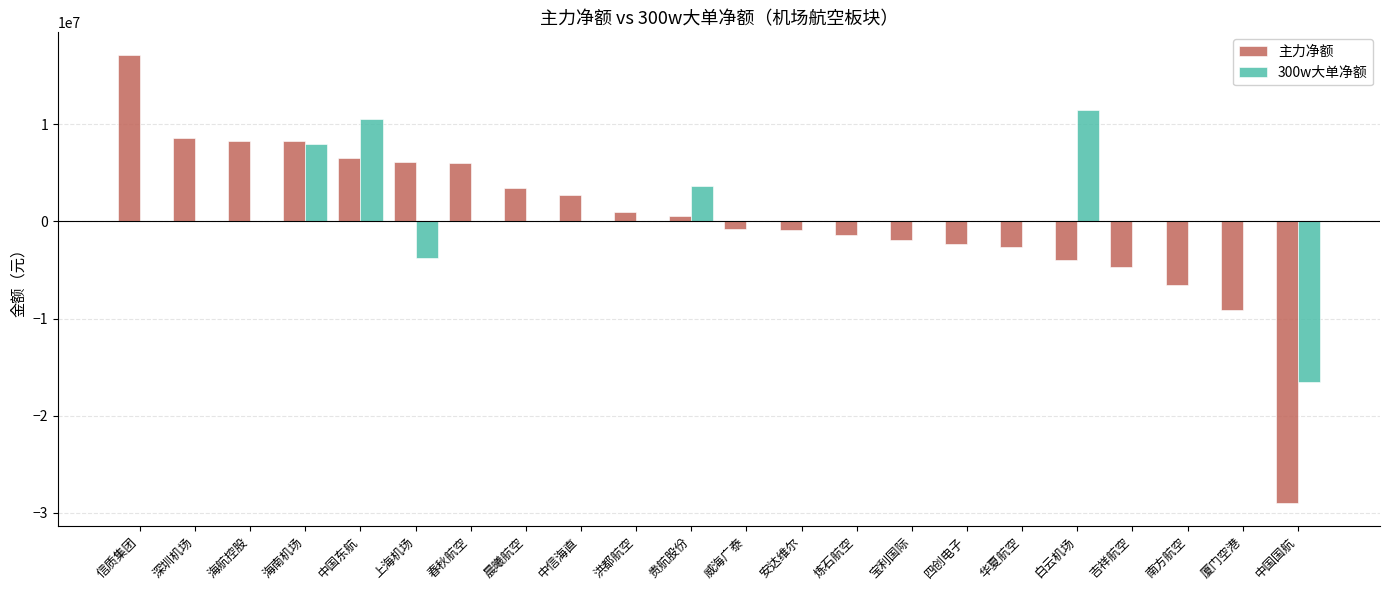

At which label does 主力净额 reach its peak?

信质集团